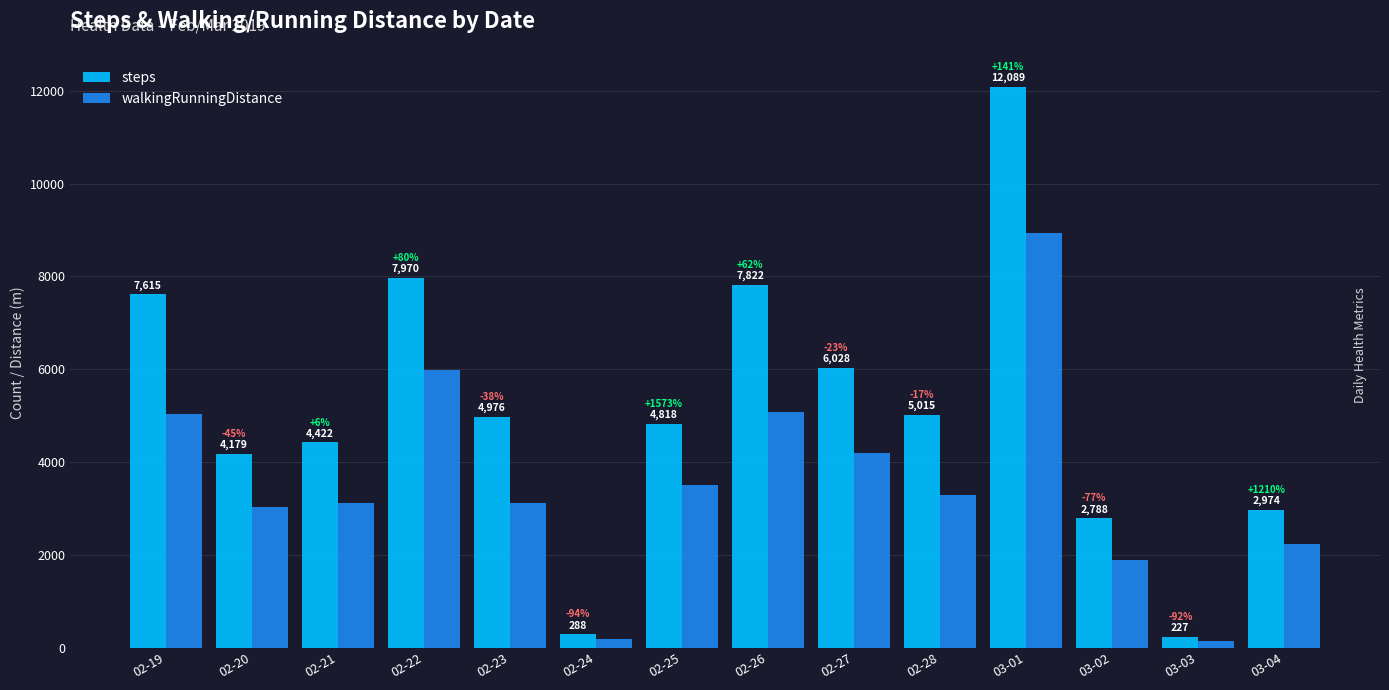

How many bars are there in each group?

2